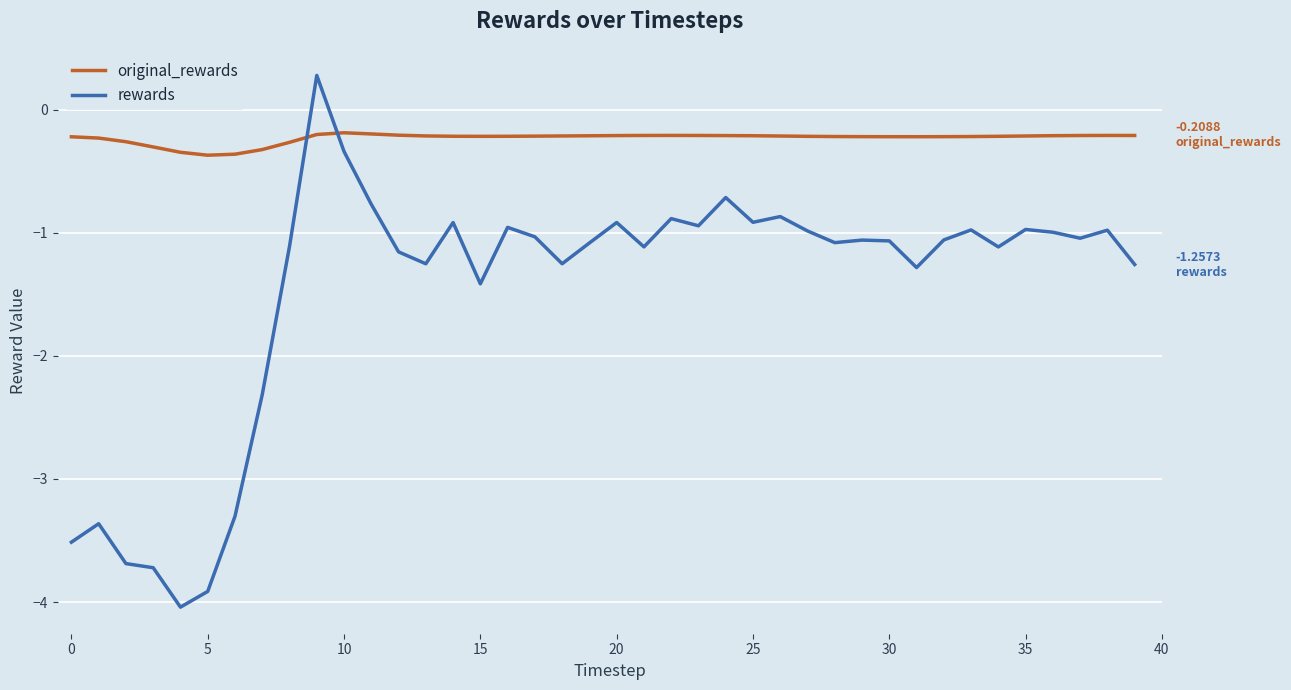

Which series has the largest total across all categories?

original_rewards